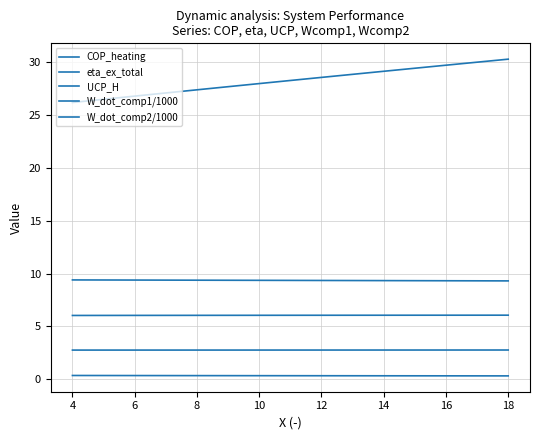

How many lines are shown in the chart?

5